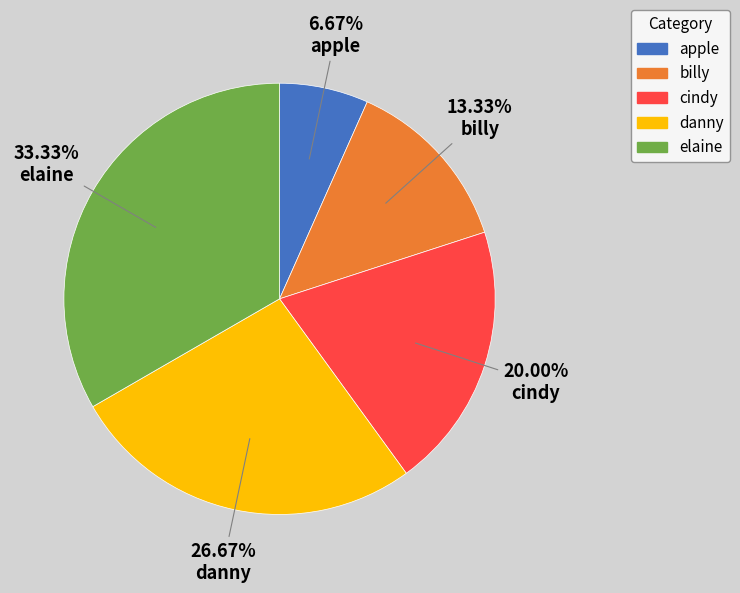

Rank the categories by value from lowest to highest.

apple, billy, cindy, danny, elaine